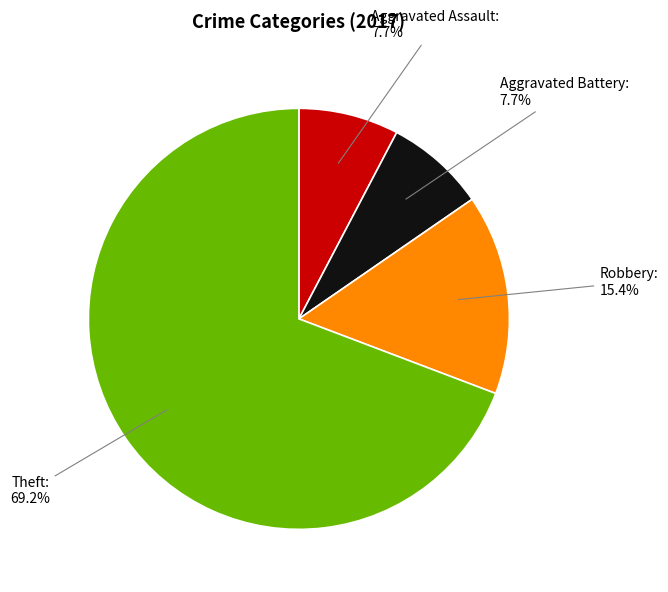

How many slices are in this pie chart?

4